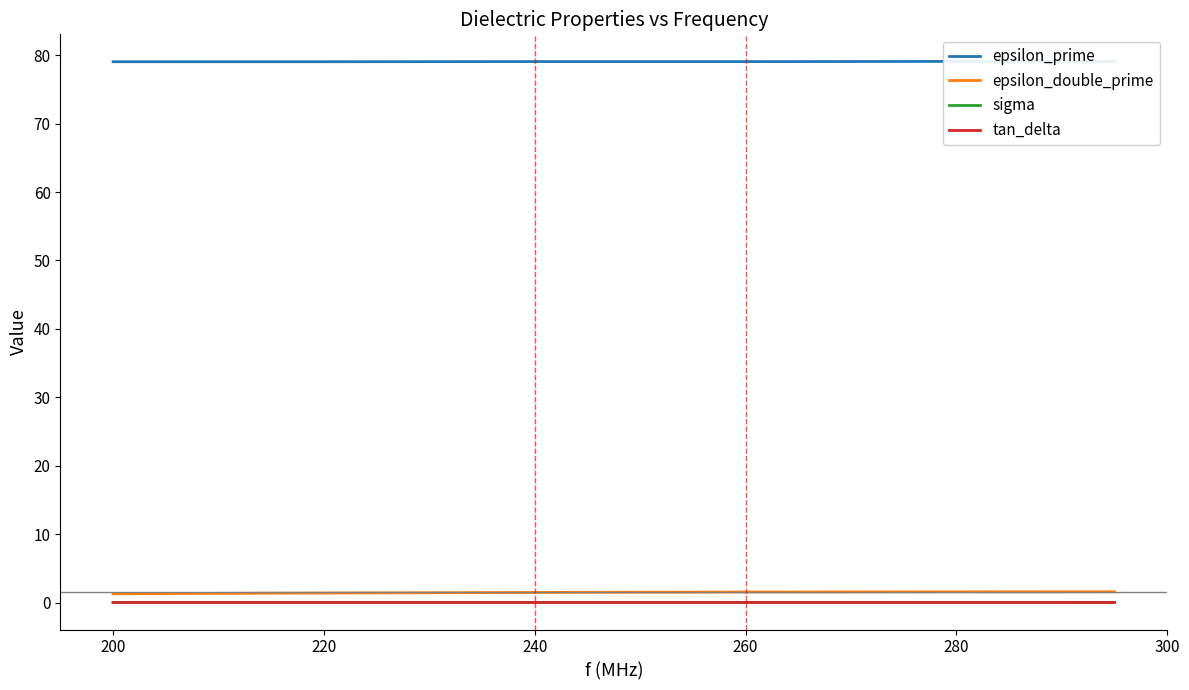

True or false: epsilon_double_prime has a value of 1.6 at 280.

True